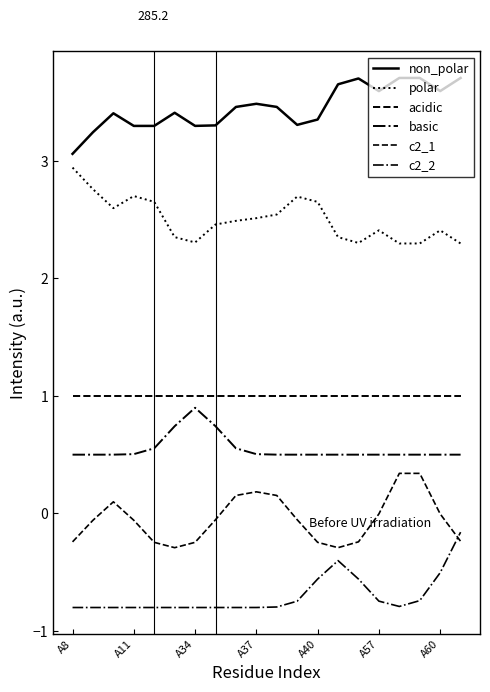

Is this an area chart (filled region under the line)?

No